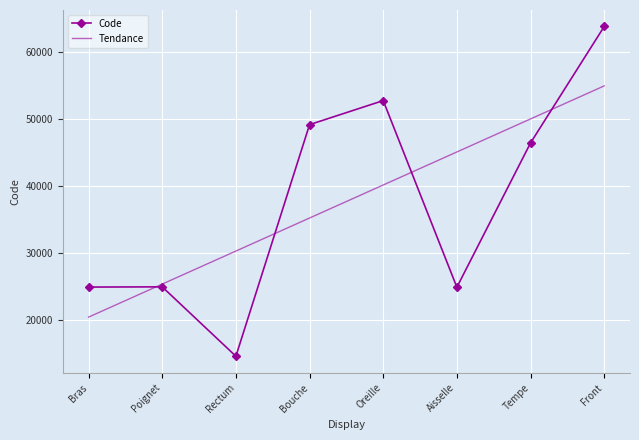

What is the spread (max minus min) of values at Tempe?

3588.9